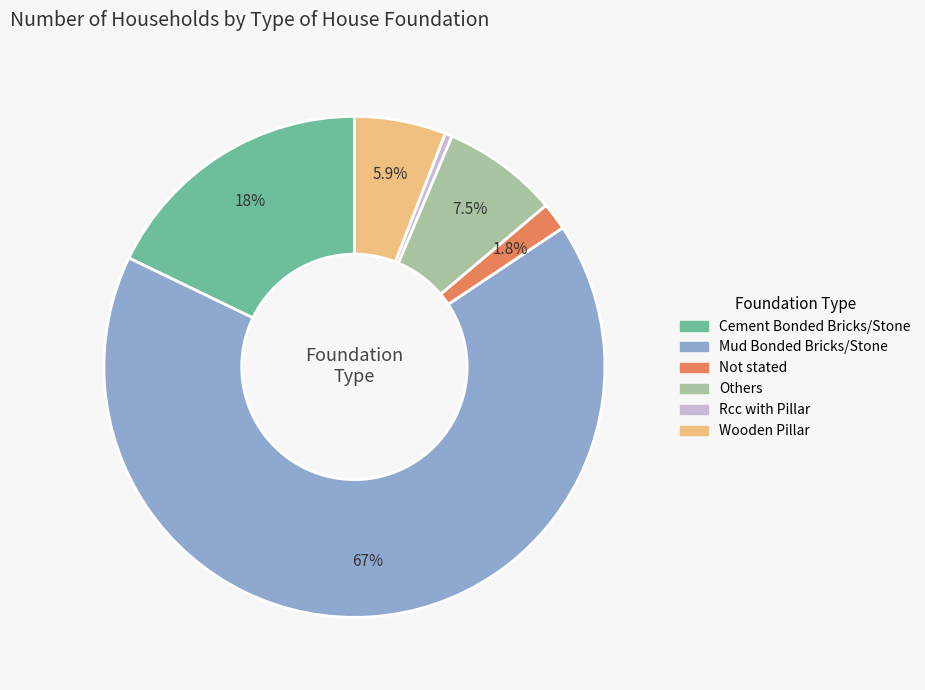

Combined, what portion of the pie is Others and Not stated?

9.3%